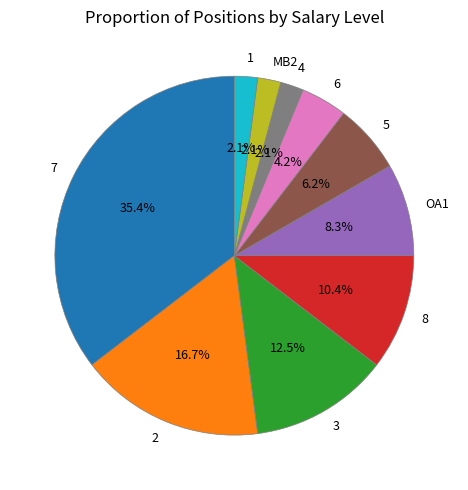

Which category has the biggest portion of the pie?

7